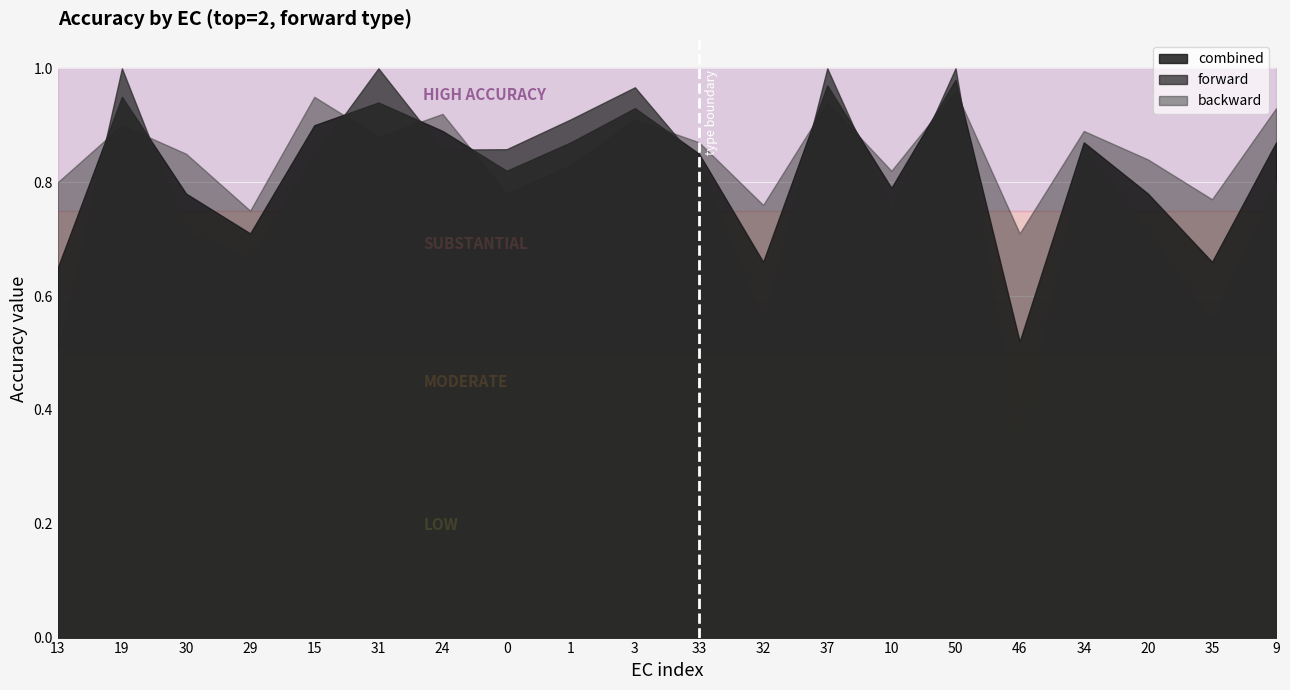

True or false: backward and threshold_low intersect in this chart.

False